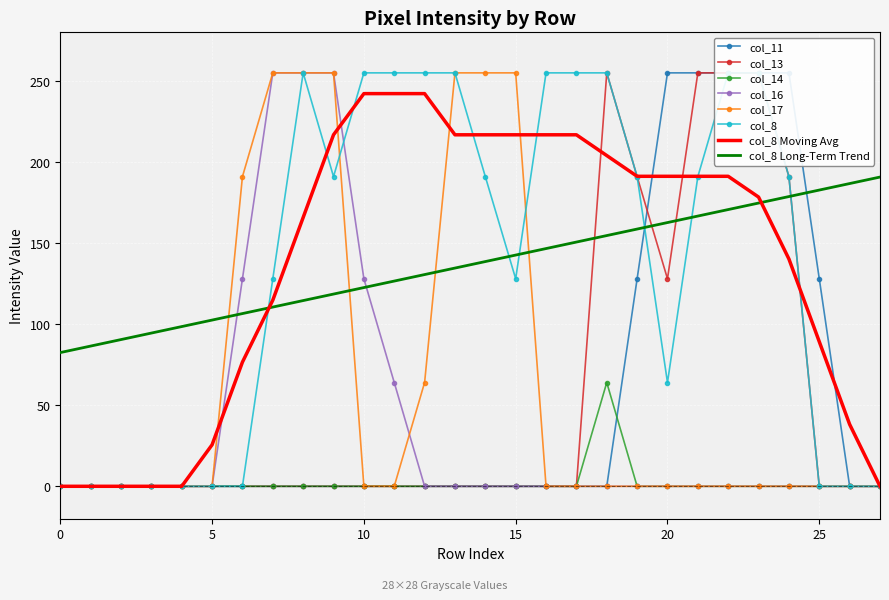

Reading right to left, extract all data points from this chart.

col_11: 27=0	26=0	25=128	24=255	23=255	22=255	21=255	20=255	19=128	18=0	17=0	16=0	15=0	14=0	13=0	12=0	11=0	10=0	9=0	8=0	7=0	6=0	5=0	4=0	3=0	2=0	1=0	0=0
col_13: 27=0	26=0	25=0	24=191	23=255	22=255	21=255	20=128	19=191	18=255	17=0	16=0	15=0	14=0	13=0	12=0	11=0	10=0	9=0	8=0	7=0	6=0	5=0	4=0	3=0	2=0	1=0	0=0
col_14: 27=0	26=0	25=0	24=0	23=0	22=0	21=0	20=0	19=0	18=64	17=0	16=0	15=0	14=0	13=0	12=0	11=0	10=0	9=0	8=0	7=0	6=0	5=0	4=0	3=0	2=0	1=0	0=0
col_16: 27=0	26=0	25=0	24=0	23=0	22=0	21=0	20=0	19=0	18=0	17=0	16=0	15=0	14=0	13=0	12=0	11=64	10=128	9=255	8=255	7=255	6=128	5=0	4=0	3=0	2=0	1=0	0=0
col_17: 27=0	26=0	25=0	24=0	23=0	22=0	21=0	20=0	19=0	18=0	17=0	16=0	15=255	14=255	13=255	12=64	11=0	10=0	9=255	8=255	7=255	6=191	5=0	4=0	3=0	2=0	1=0	0=0
col_8: 27=0	26=0	25=0	24=191	23=255	22=255	21=191	20=64	19=191	18=255	17=255	16=255	15=128	14=191	13=255	12=255	11=255	10=255	9=191	8=255	7=128	6=0	5=0	4=0	3=0	2=0	1=0	0=0